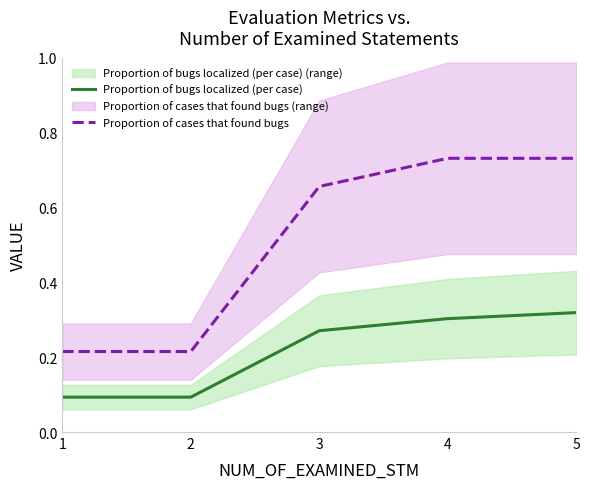

Which has a higher value, 4 or 3?

4